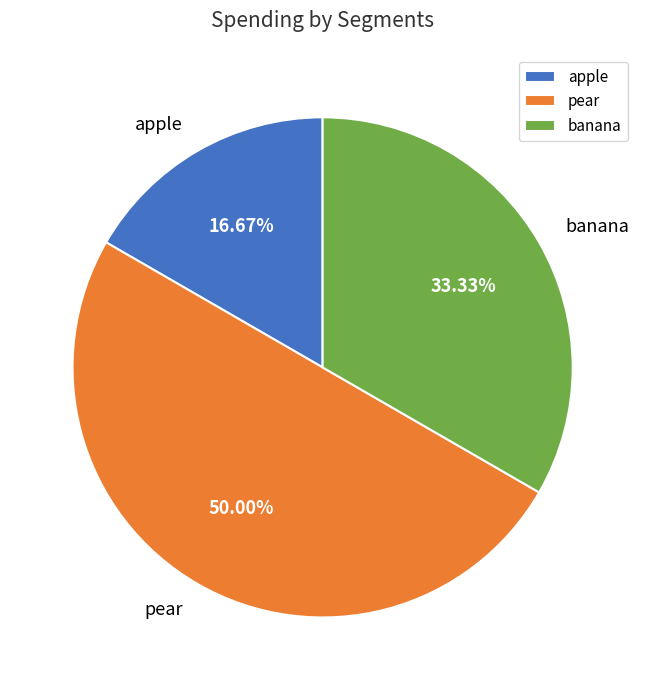

To the nearest percent, what is the average slice percentage?

33%